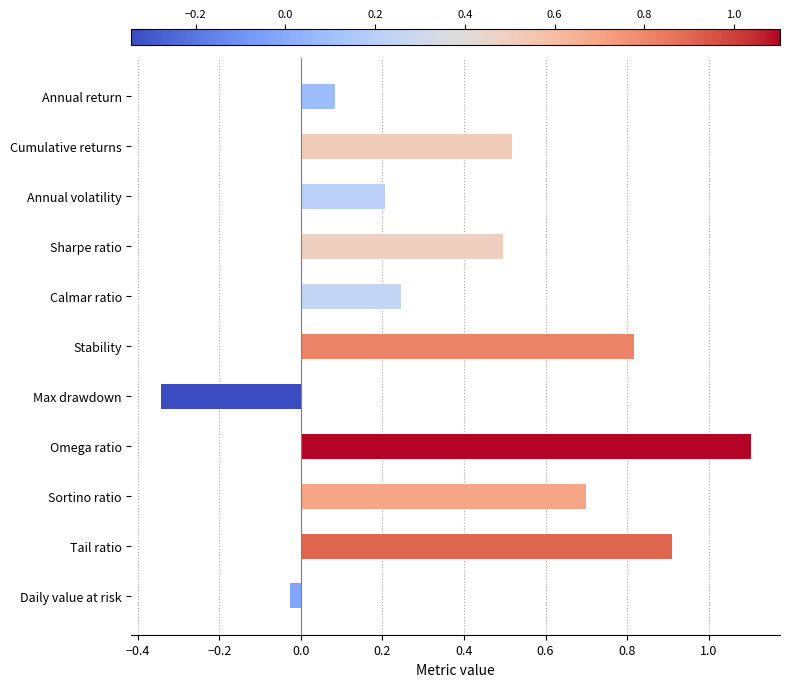

What position from the bottom is Omega ratio?

4